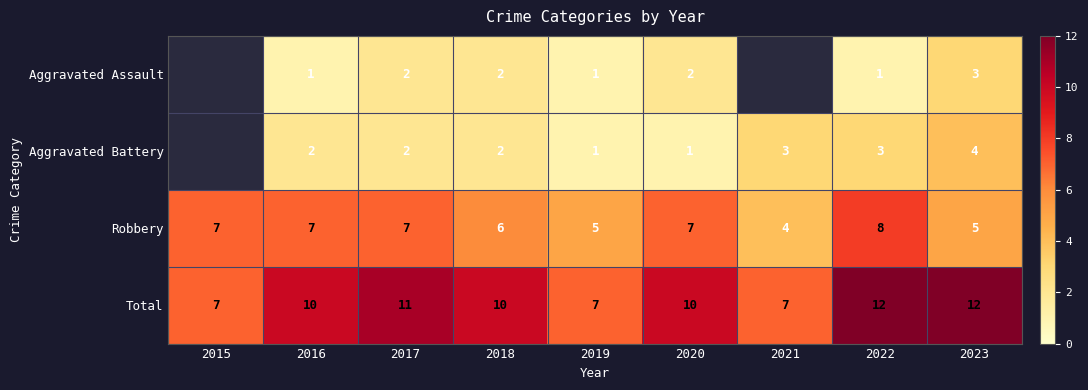

The value of Total at 2020 is 3.7. True or false?

False